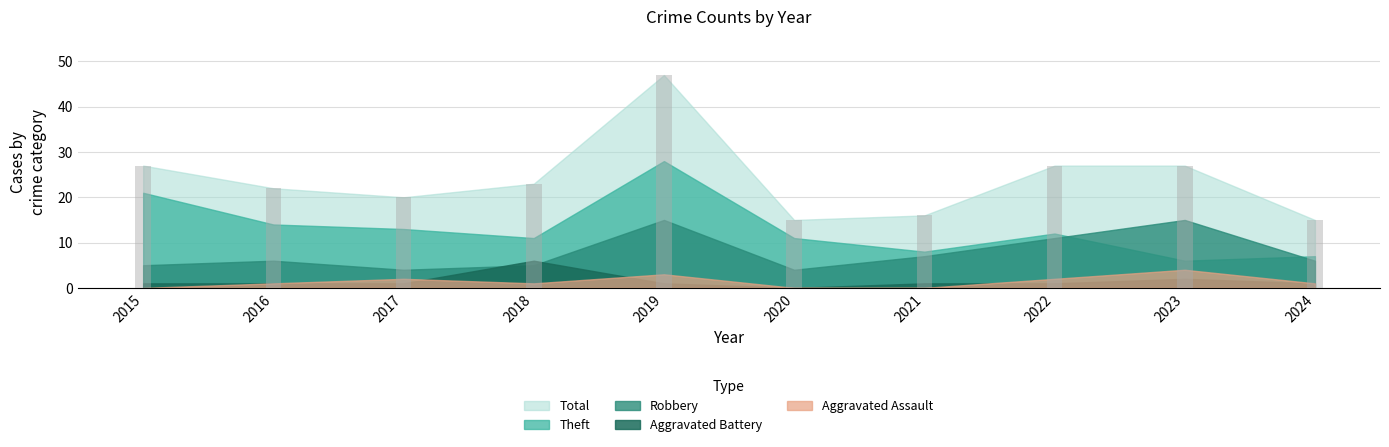

What is the change in value from 2017 to 2022?

+7